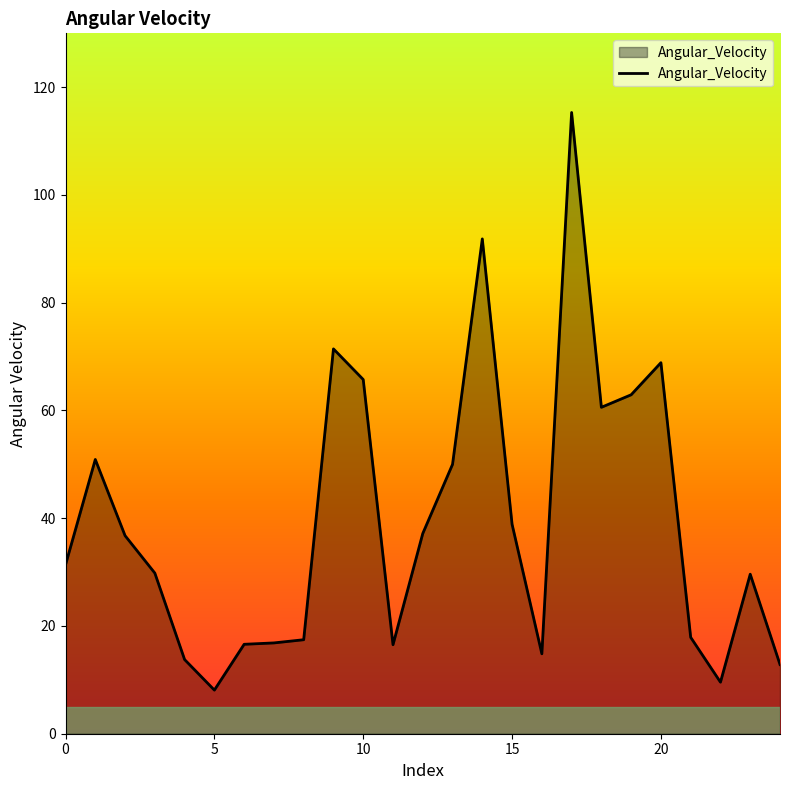

What is the difference between the maximum and minimum values?

107.2